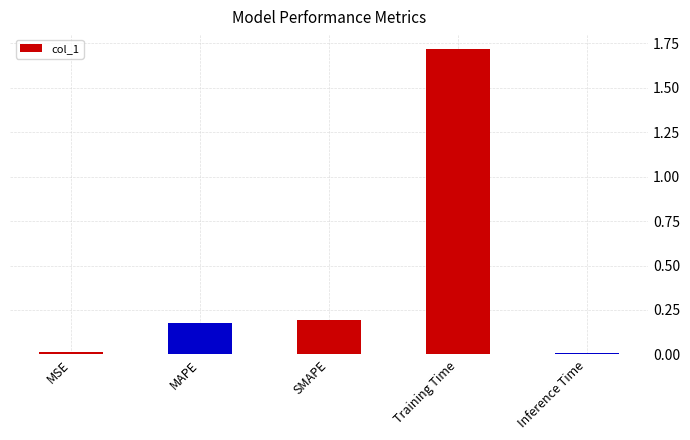

What is the label of the 1st bar from the right?

Inference Time